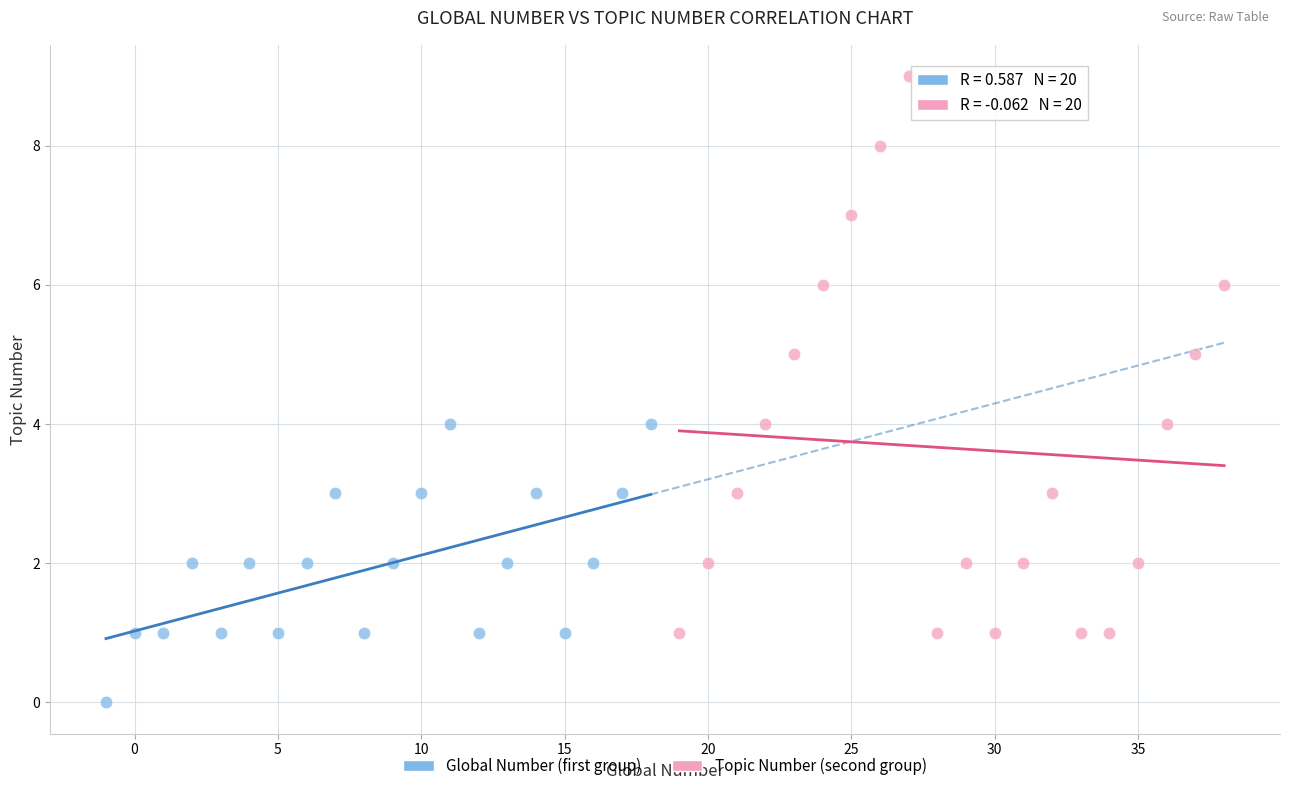

Which series reaches the maximum Y coordinate?

Topic Number (second group)